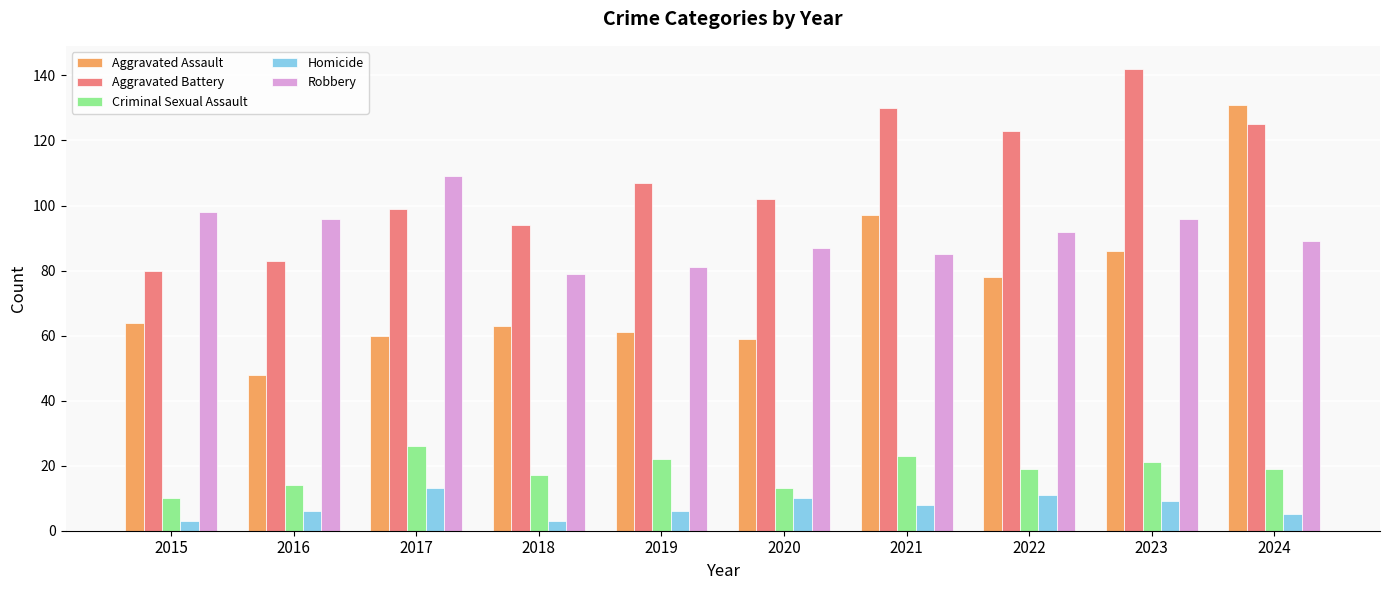

What is the smallest value displayed?

3